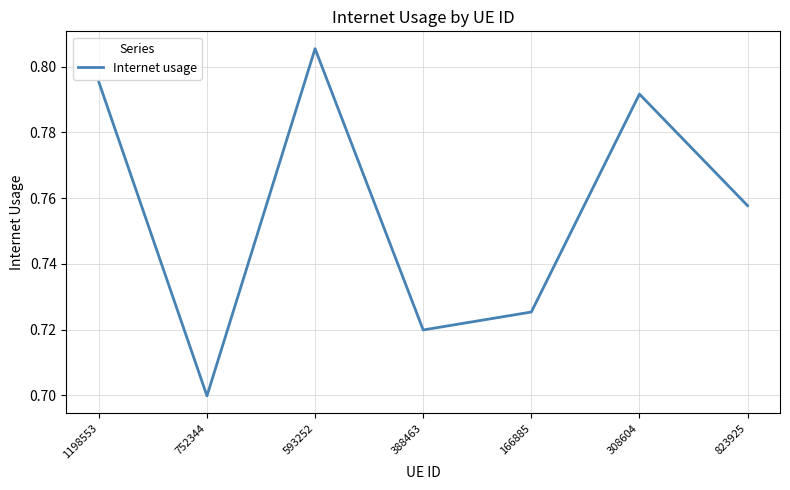

What is the sum of the values at 388463 and 308604?

1.5